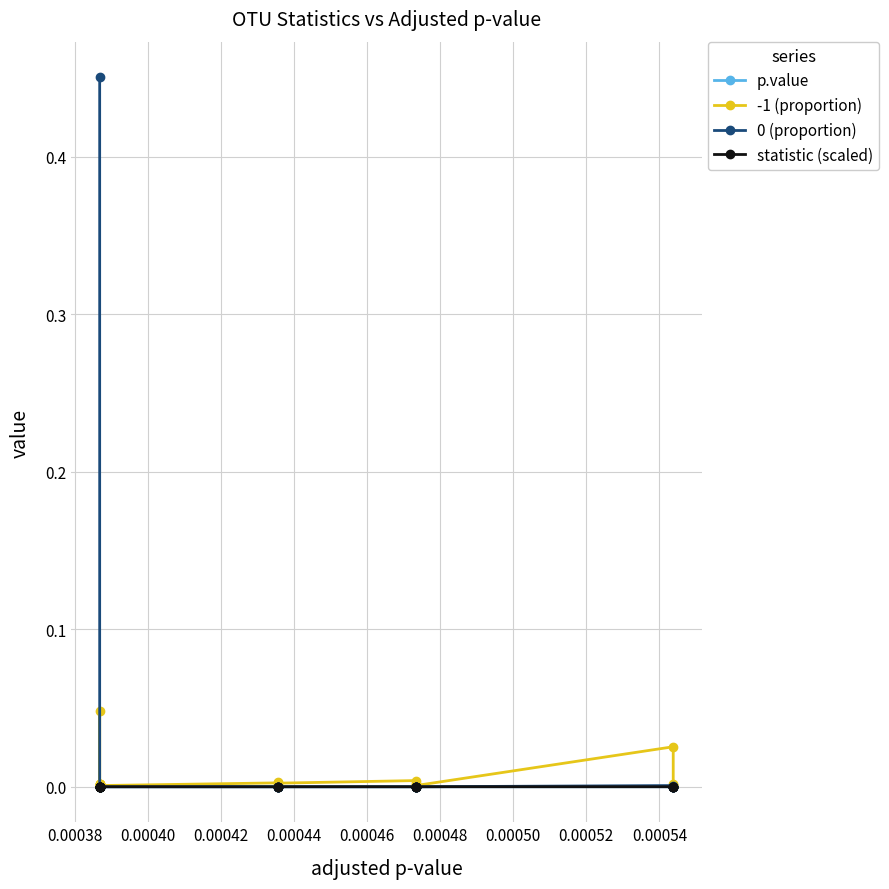

Is the value of statistic (scaled) at 15 greater than the value of -1 (proportion) at 11?

No